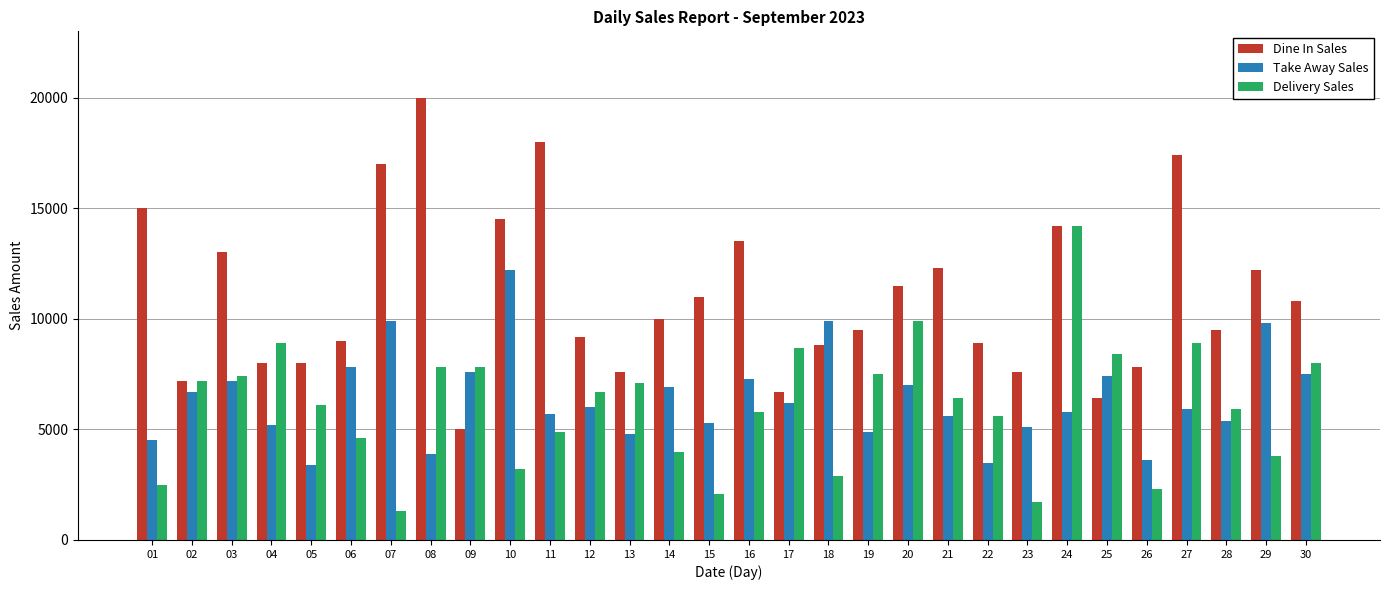

What is the total value across all series at 09?

20400